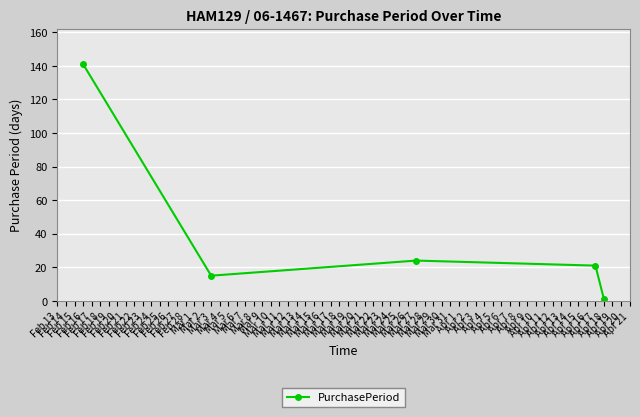

At which category does the data reach its first local valley?

Mar 3